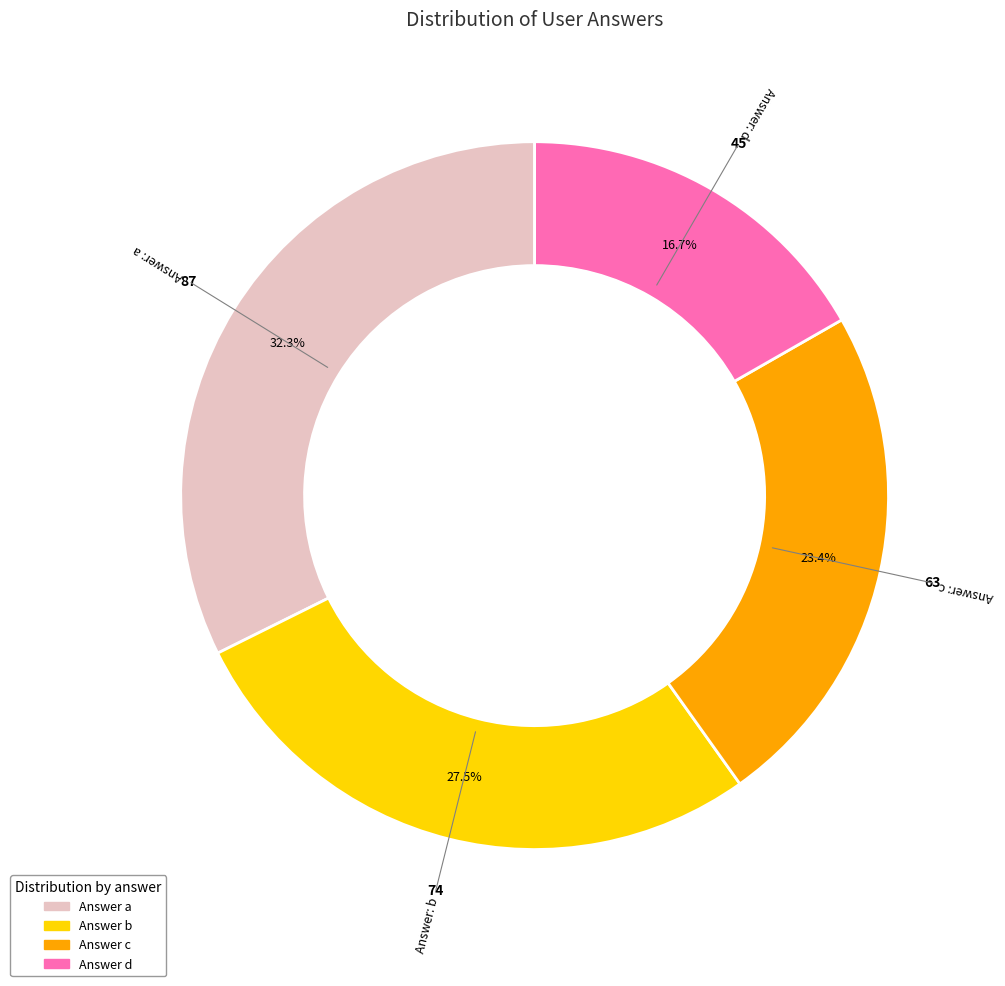

To the nearest percent, what is the difference between the largest and smallest slice percentages?

16%